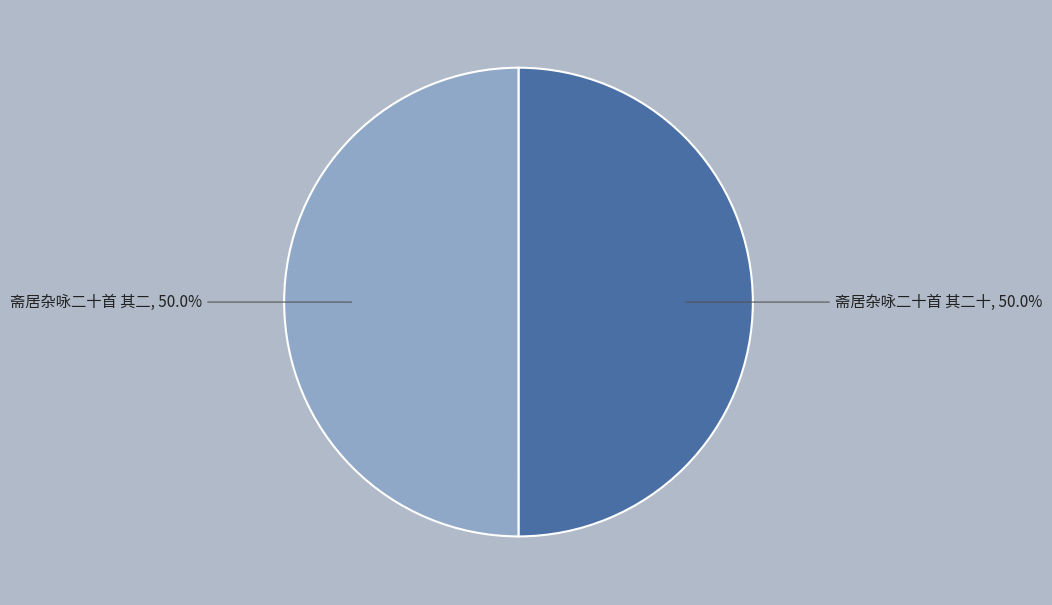

The 斋居杂咏二十首 其二十 slice represents 50% of the pie. True or false?

True